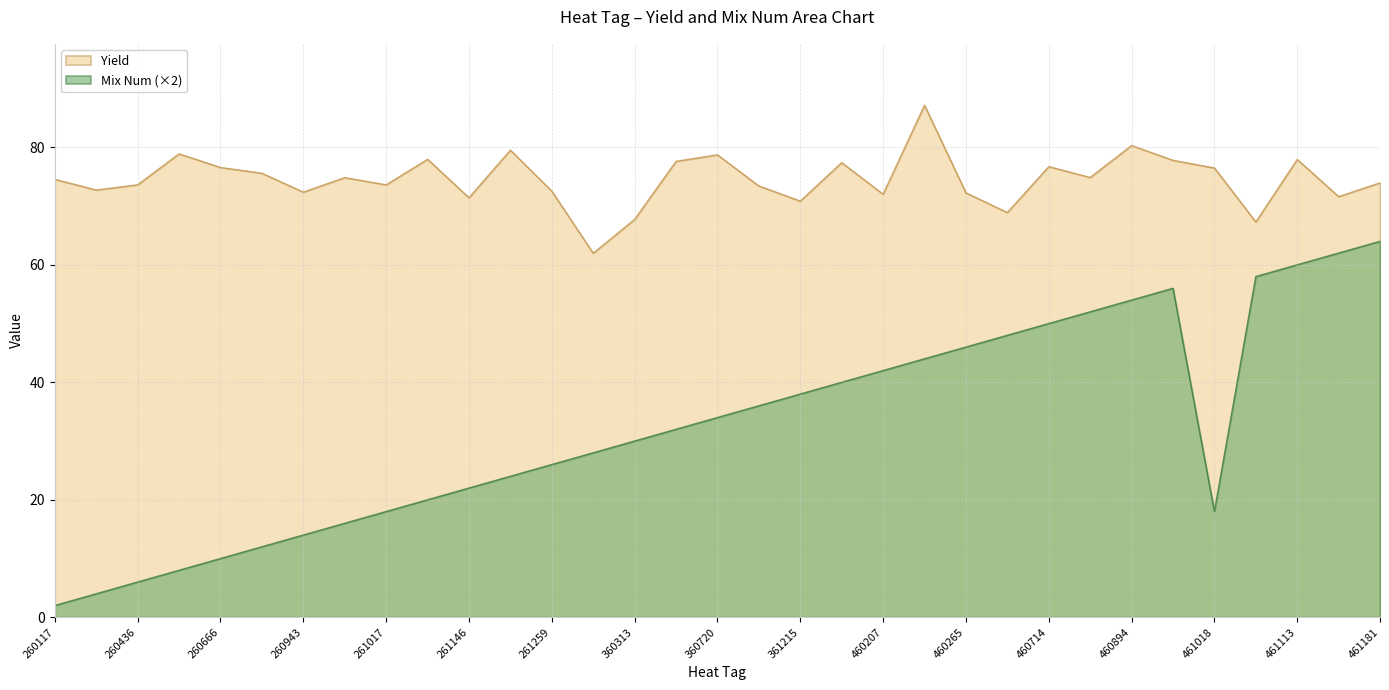

At which category is the sum across all series the highest?

461181